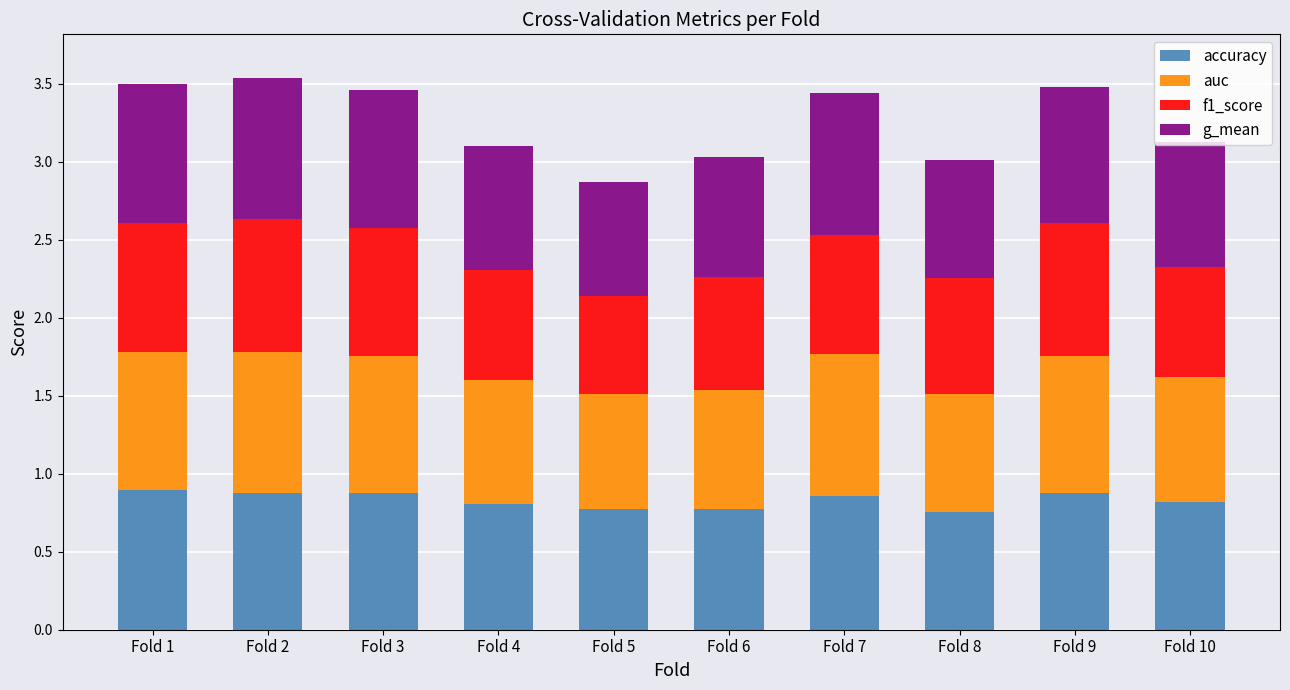

What is the sum of all accuracy values?

8.3